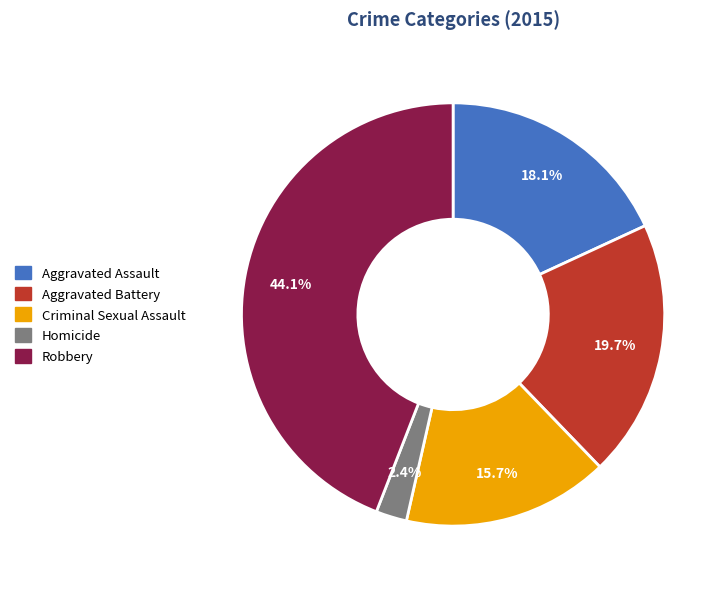

What percentage is the Robbery slice, to the nearest percent?

44%